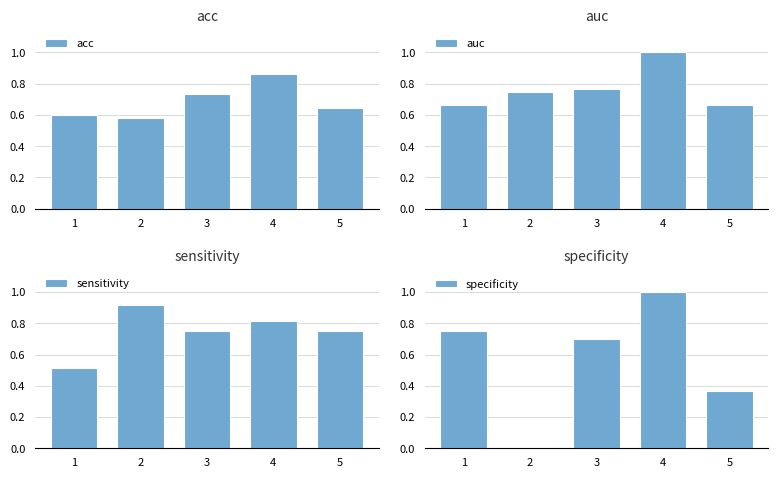

What is the difference between the highest and lowest values at 1?

0.2